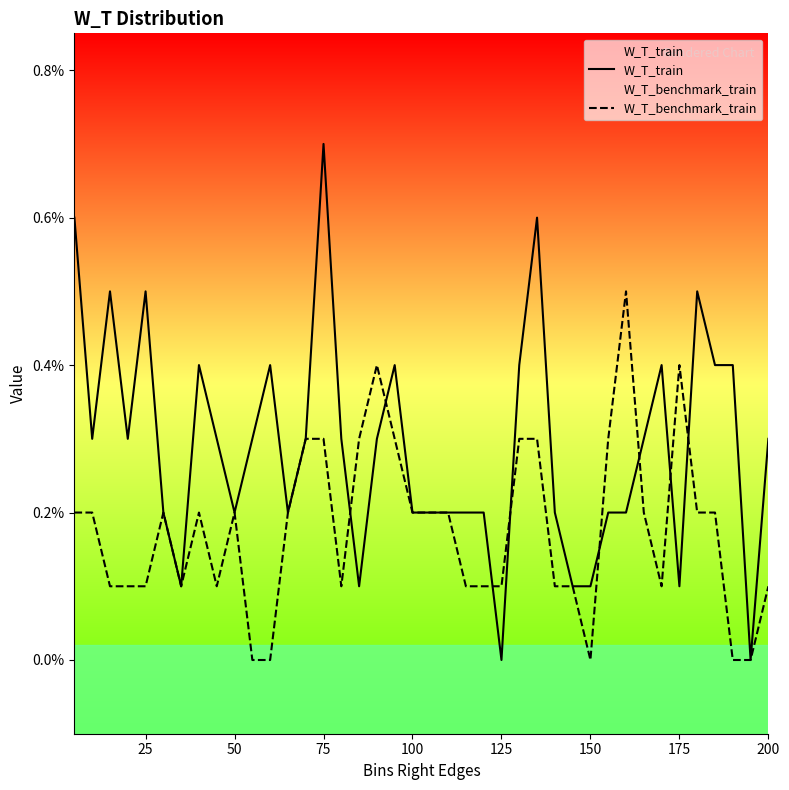

What are all the series names shown in the legend?

W_T_train, W_T_benchmark_train